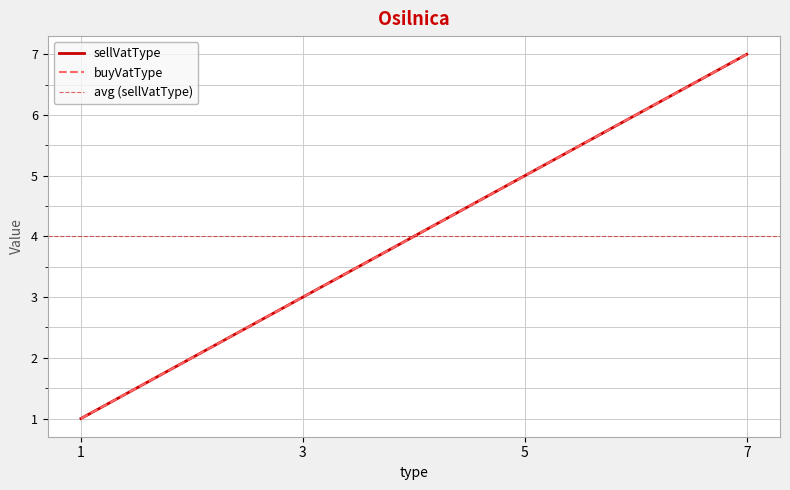

Is it true that buyVatType equals 2 at 1?

False